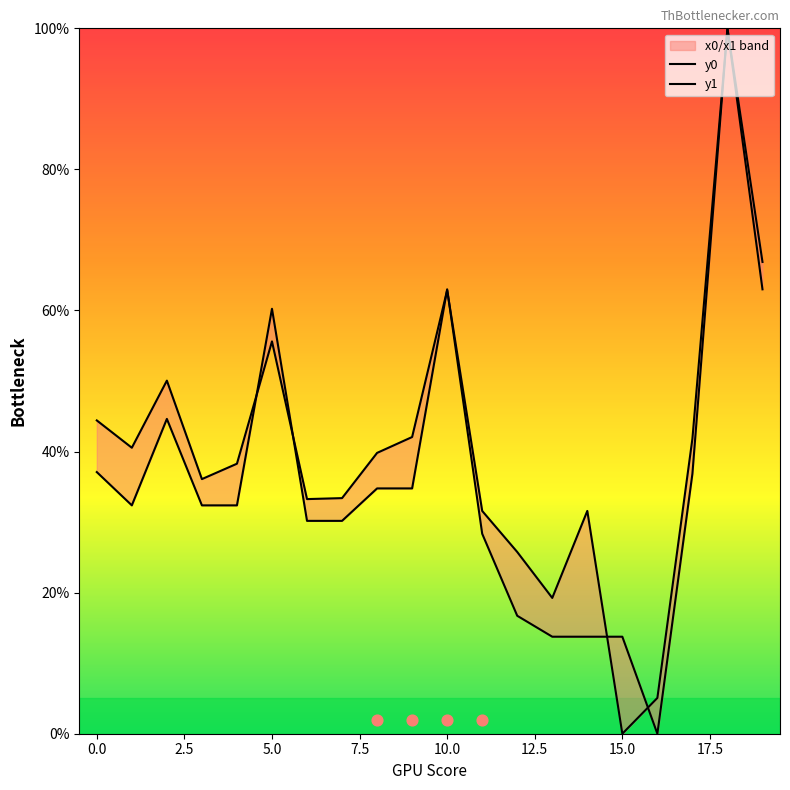

Which series reaches the minimum Y coordinate?

y0